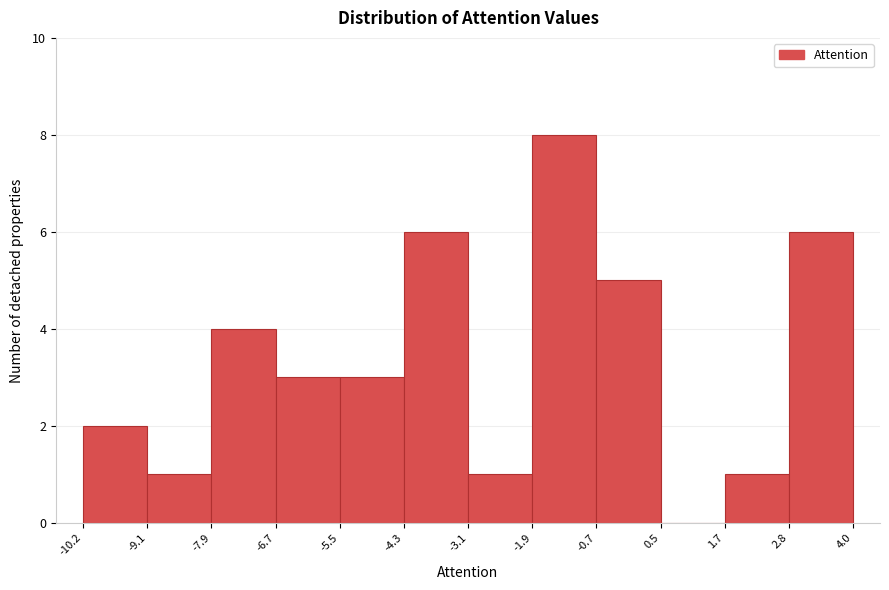

Which range on the x-axis has the tallest bar?

-1.9 to -0.7